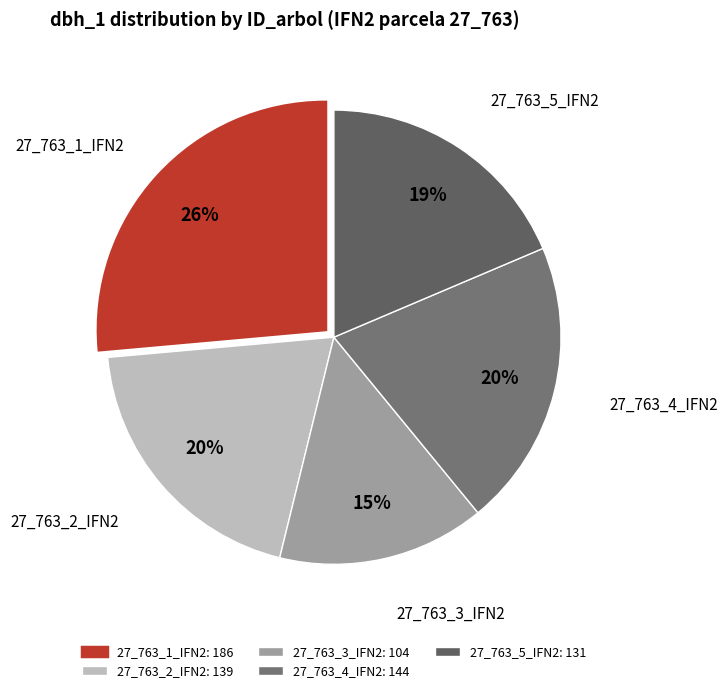

Does any single category account for the majority?

No